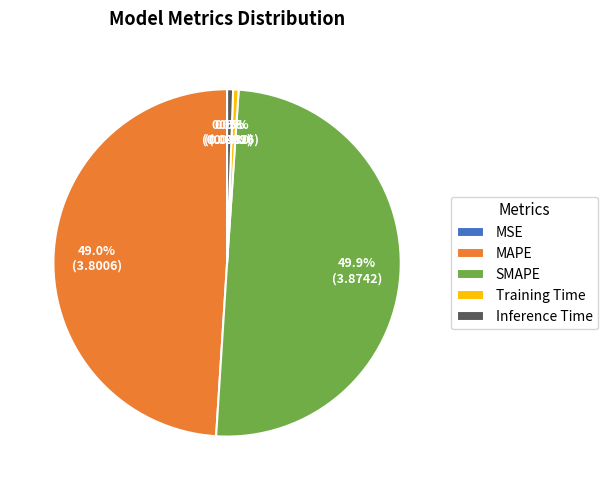

Between Inference Time and MAPE, which is larger?

MAPE